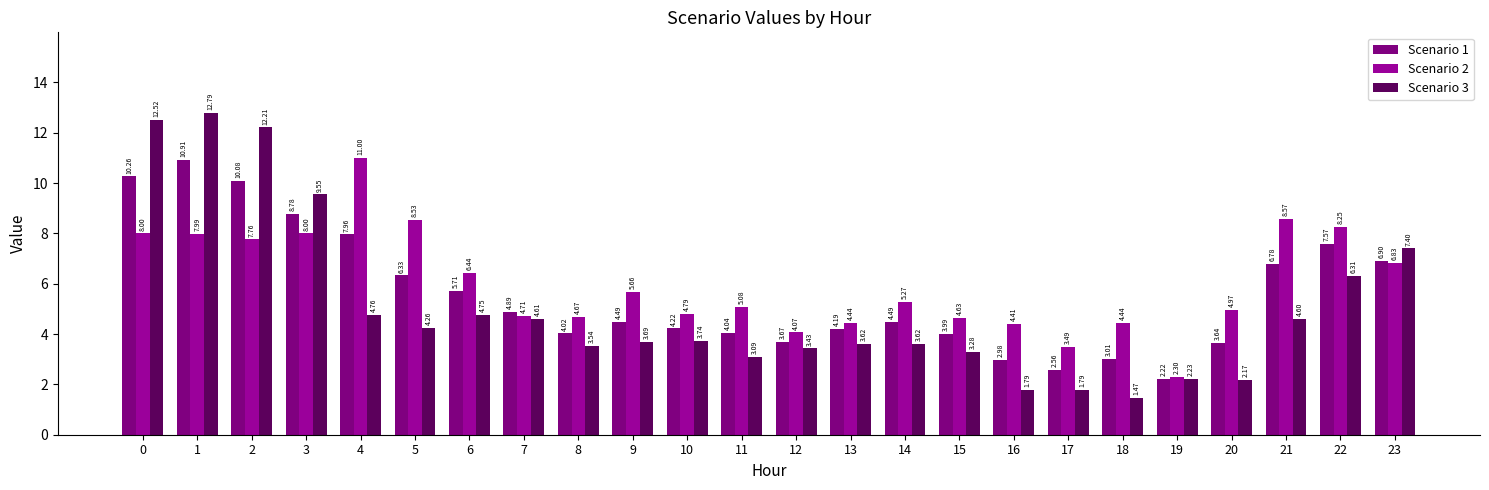

Which series changed the most between 8 and 23?

Scenario 3